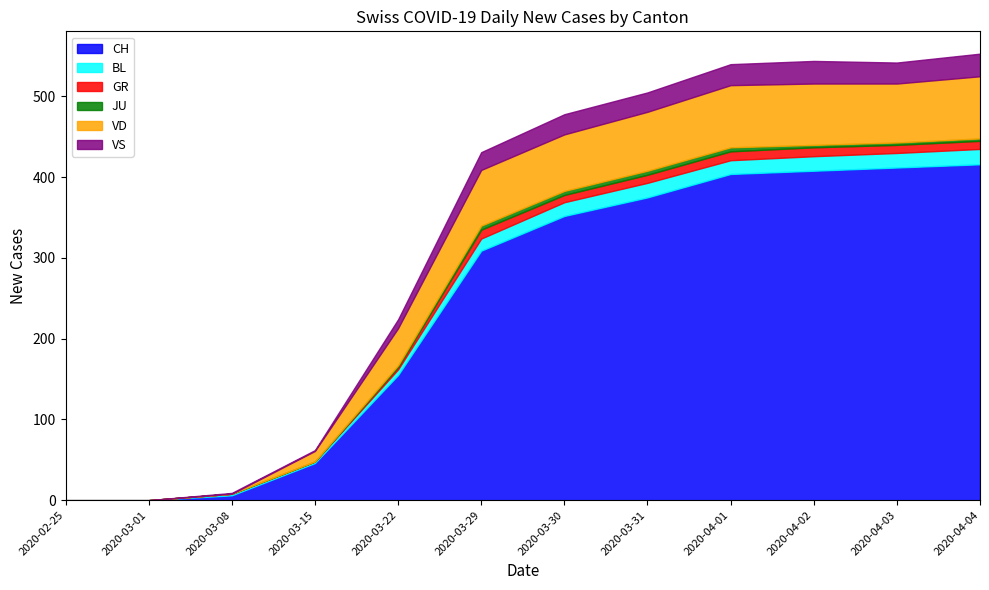

True or false: JU and CH intersect in this chart.

False